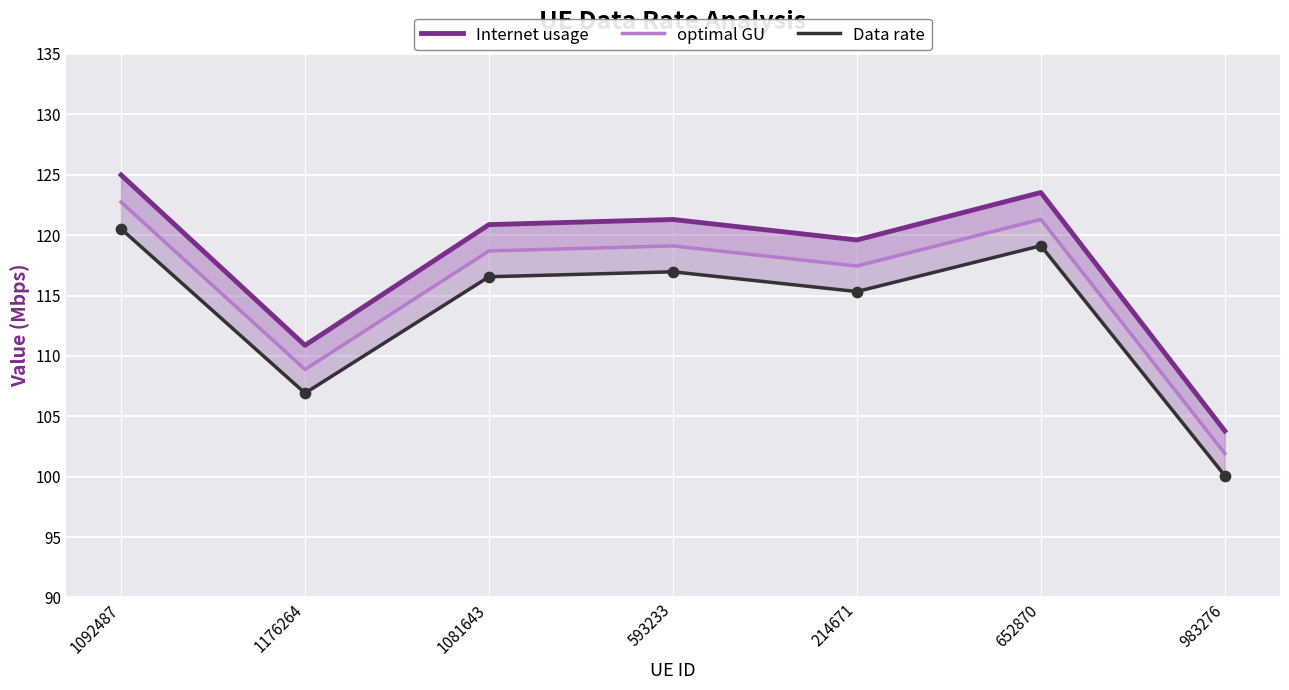

At which category is the sum across all series the highest?

1092487